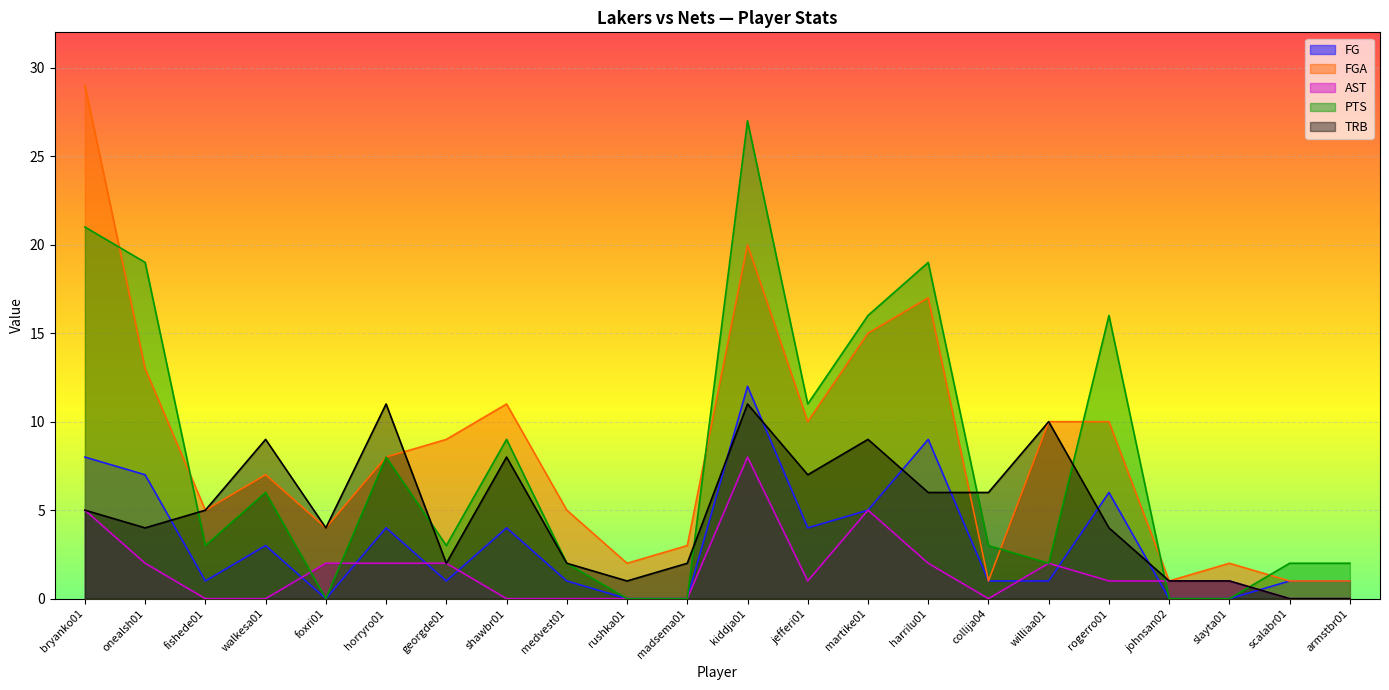

What is the label of the 12th point from the left?

kiddja01